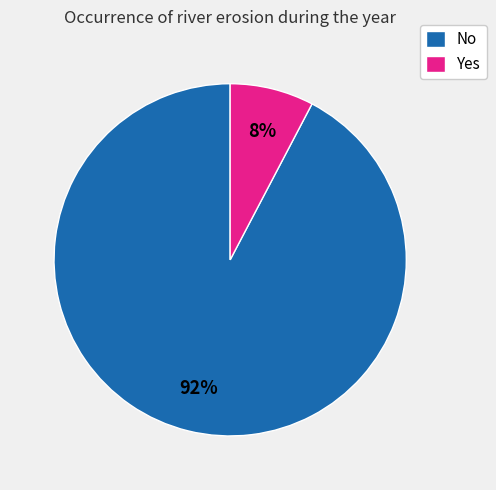

Is the sum of Yes and No greater than half?

Yes